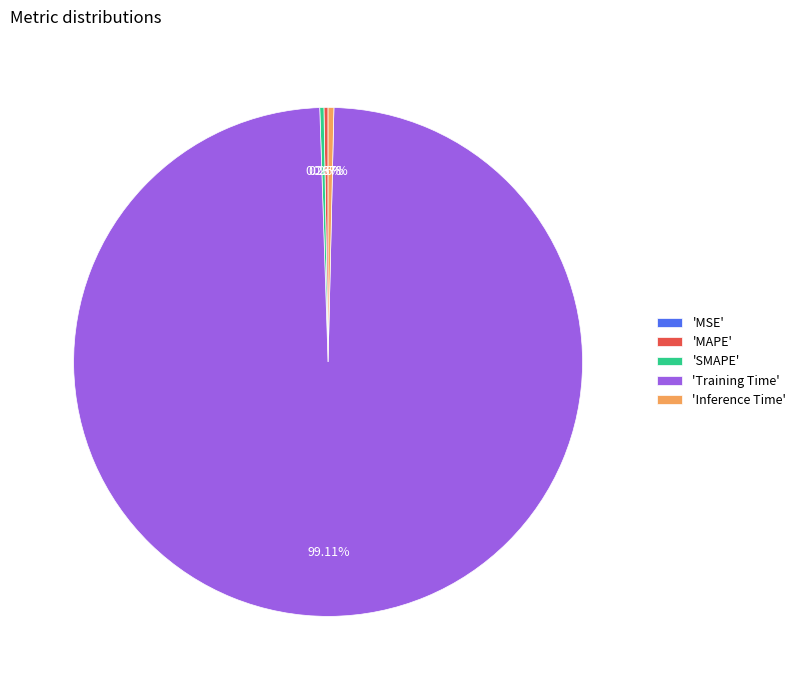

Which slice is the largest?

'Training Time'